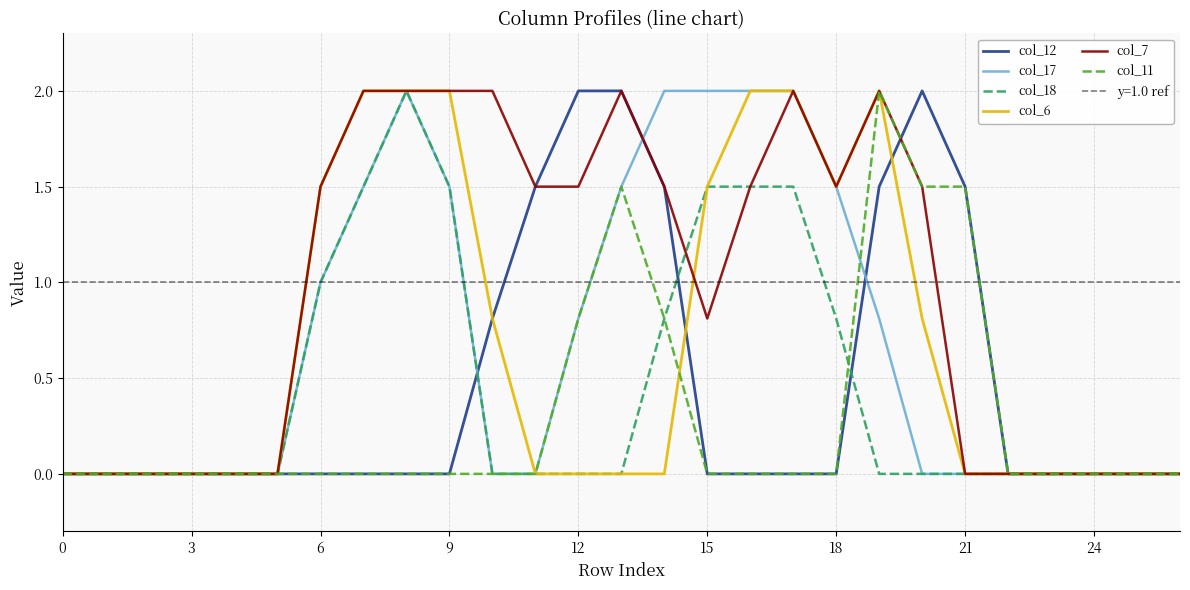

What is the highest value of the col_11 series?

2.0